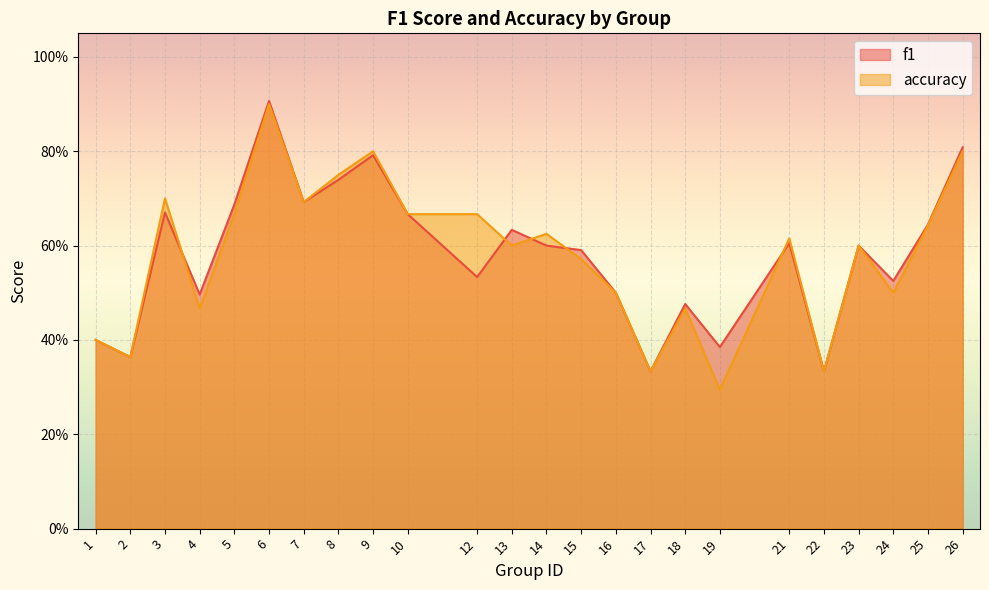

Count the f1 values in the range 0 to 1.

24